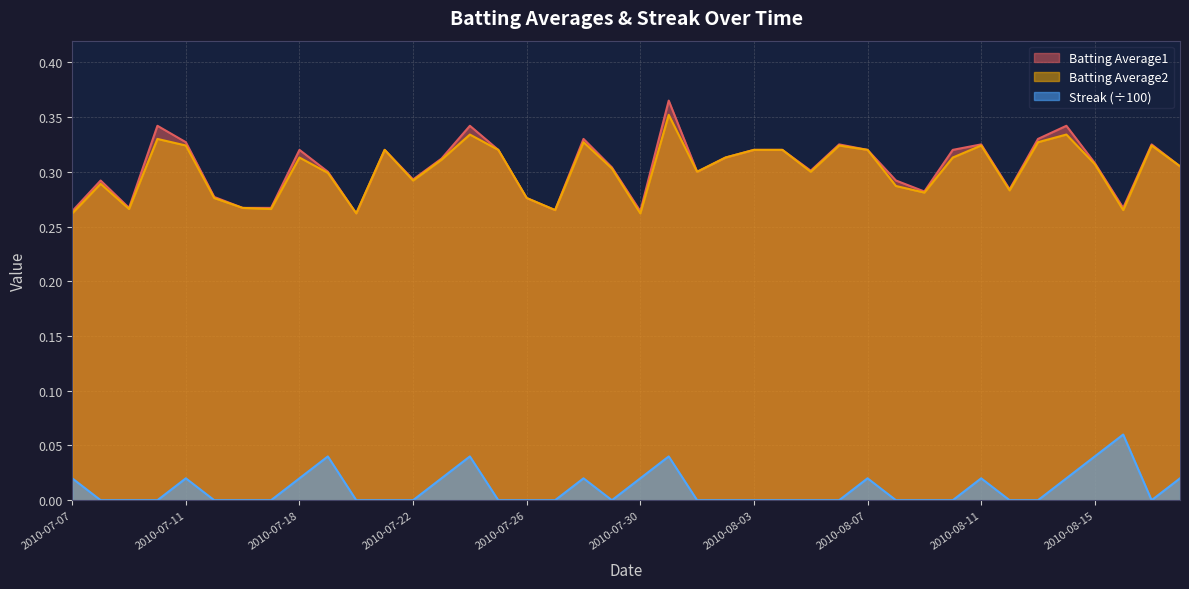

List the series in order of their peak value, highest first.

Batting Average1, Batting Average2, Streak (÷100)